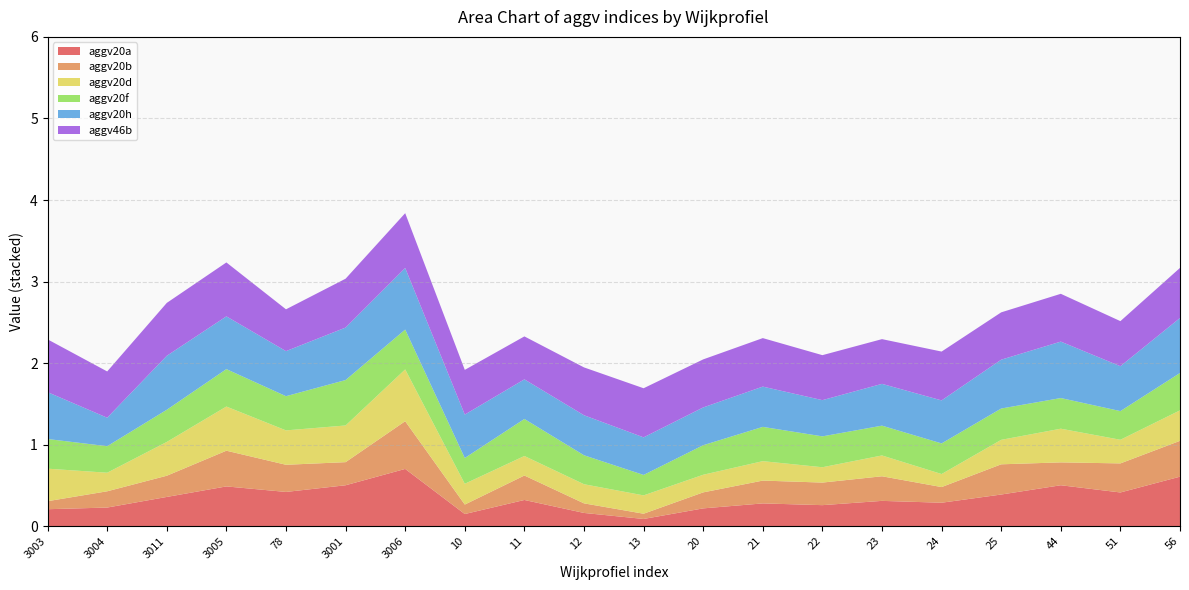

Reading right to left, list all the values displayed in this chart.

aggv20a: 0.6	0.4	0.5	0.4	0.3	0.3	0.3	0.3	0.2	0.1	0.2	0.3	0.1	0.7	0.5	0.4	0.5	0.4	0.2	0.2
aggv20b: 0.4	0.4	0.3	0.4	0.2	0.3	0.3	0.3	0.2	0.1	0.1	0.3	0.1	0.6	0.3	0.3	0.4	0.3	0.2	0.1
aggv20d: 0.4	0.3	0.4	0.3	0.2	0.3	0.2	0.2	0.2	0.2	0.2	0.2	0.3	0.6	0.4	0.4	0.5	0.4	0.2	0.4
aggv20f: 0.5	0.4	0.4	0.4	0.4	0.4	0.4	0.4	0.4	0.3	0.4	0.5	0.3	0.5	0.6	0.4	0.5	0.4	0.3	0.4
aggv20h: 0.7	0.6	0.7	0.6	0.5	0.5	0.4	0.5	0.5	0.5	0.5	0.5	0.5	0.8	0.6	0.6	0.6	0.7	0.3	0.6
aggv46b: 0.6	0.6	0.6	0.6	0.6	0.5	0.6	0.6	0.6	0.6	0.6	0.5	0.5	0.7	0.6	0.5	0.7	0.6	0.6	0.6